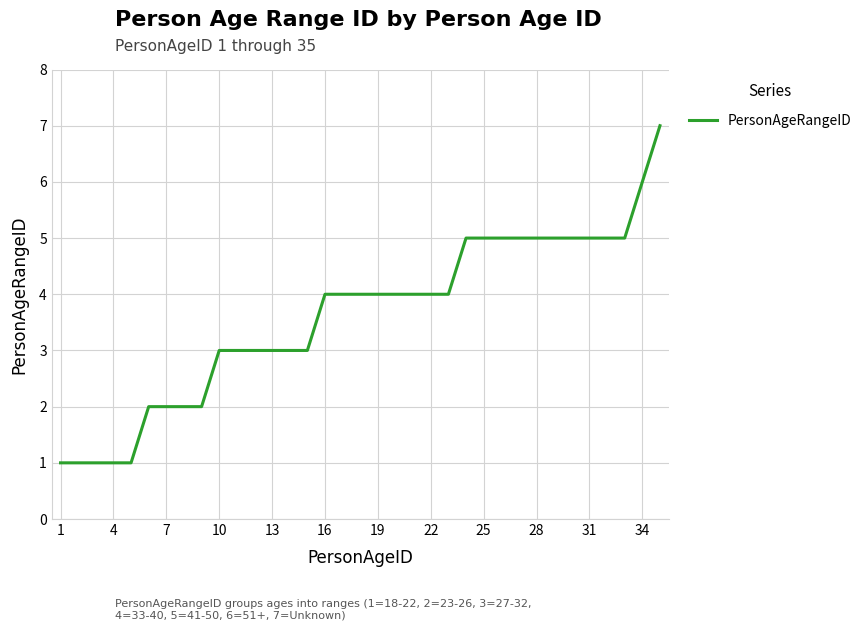

What is the maximum value shown in the chart?

7